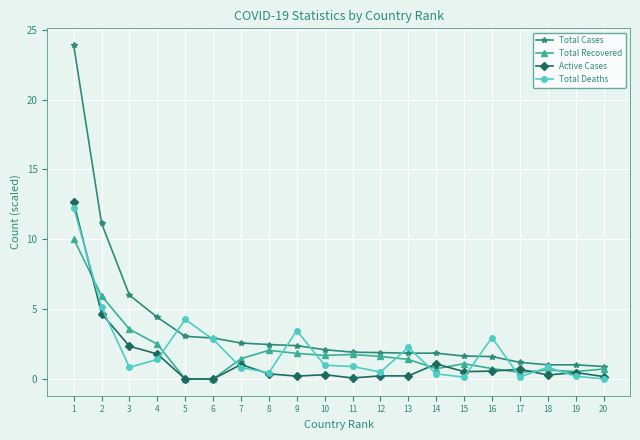

After their last crossing, which series has the higher values: Total Deaths or Total Cases?

Total Cases